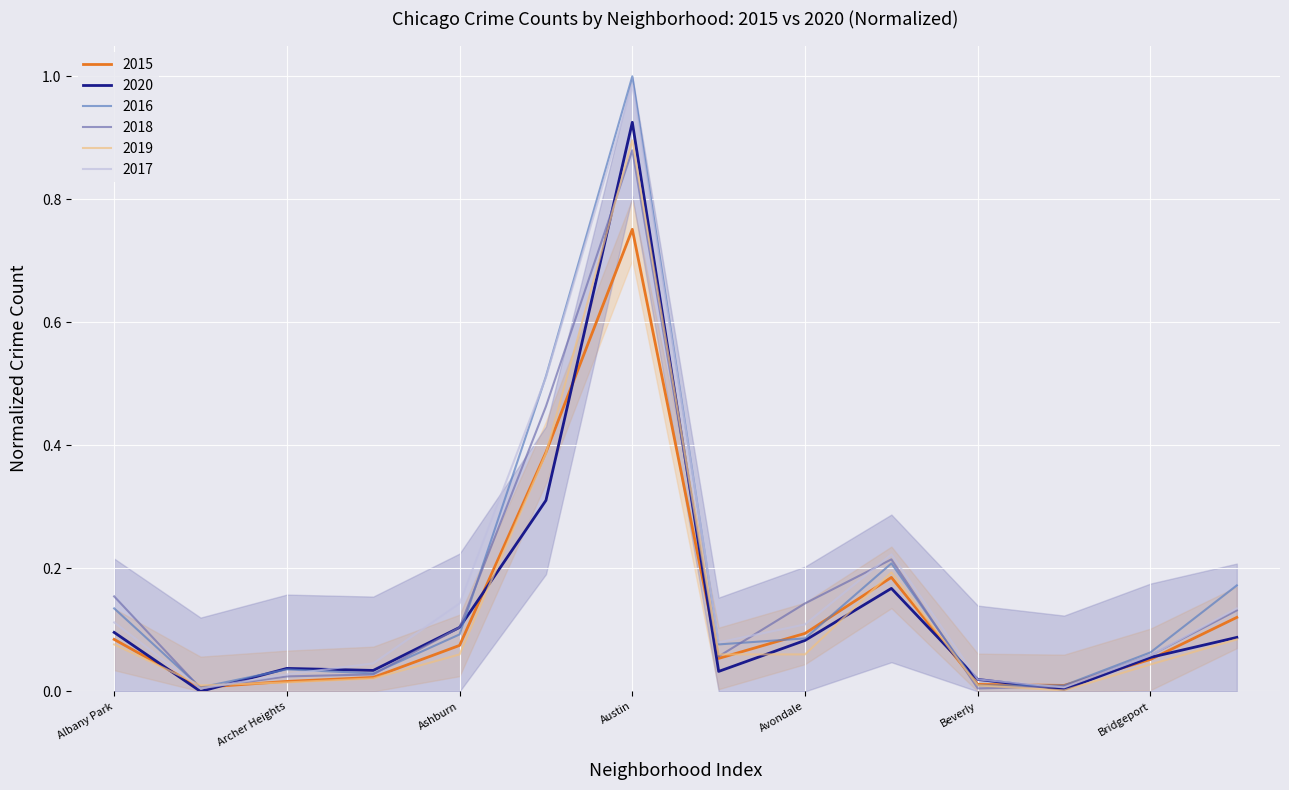

What position from the right is Bridgeport?

2